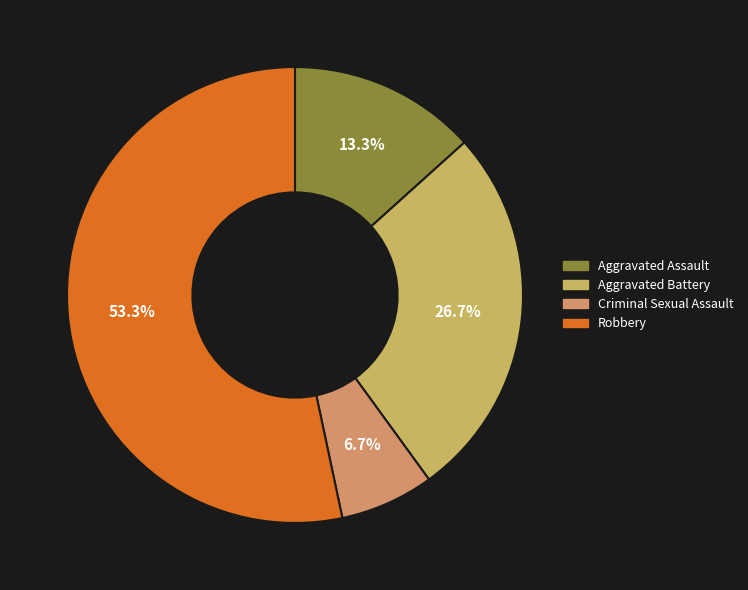

Which has a higher value, Criminal Sexual Assault or Aggravated Battery?

Aggravated Battery